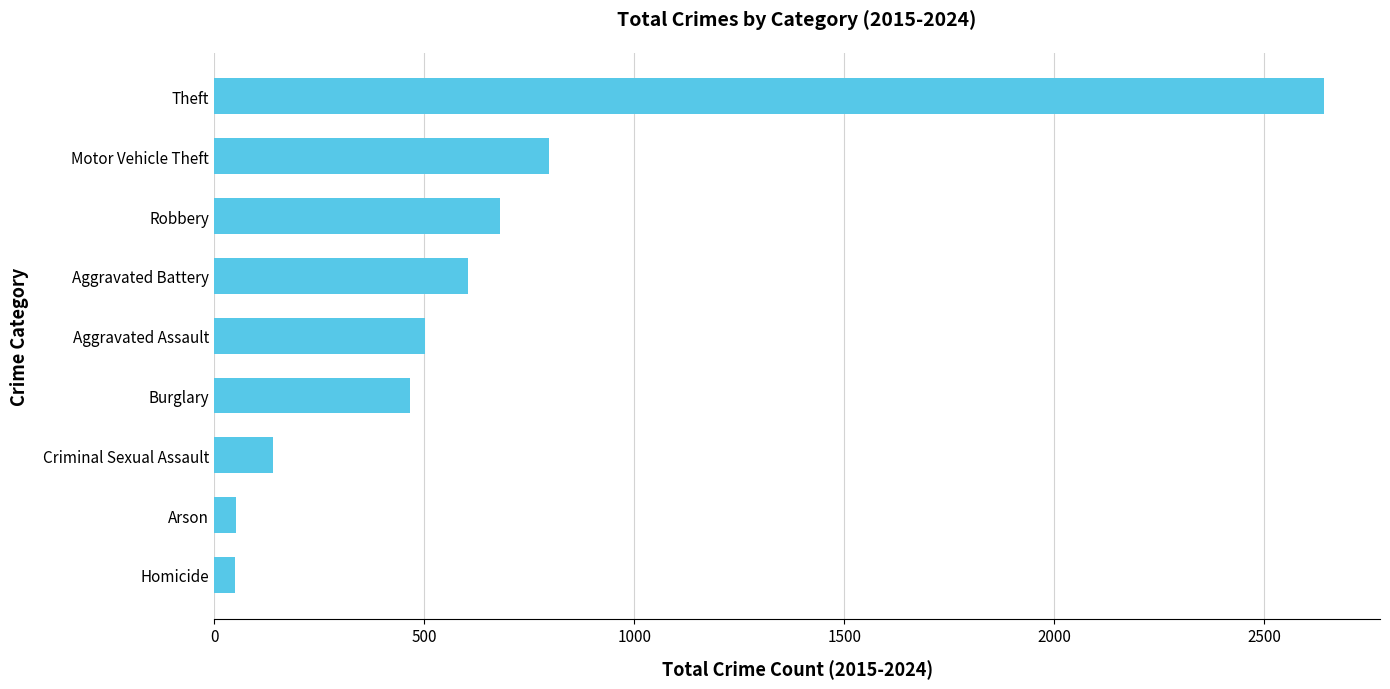

The value at Theft is 4585. True or false?

False